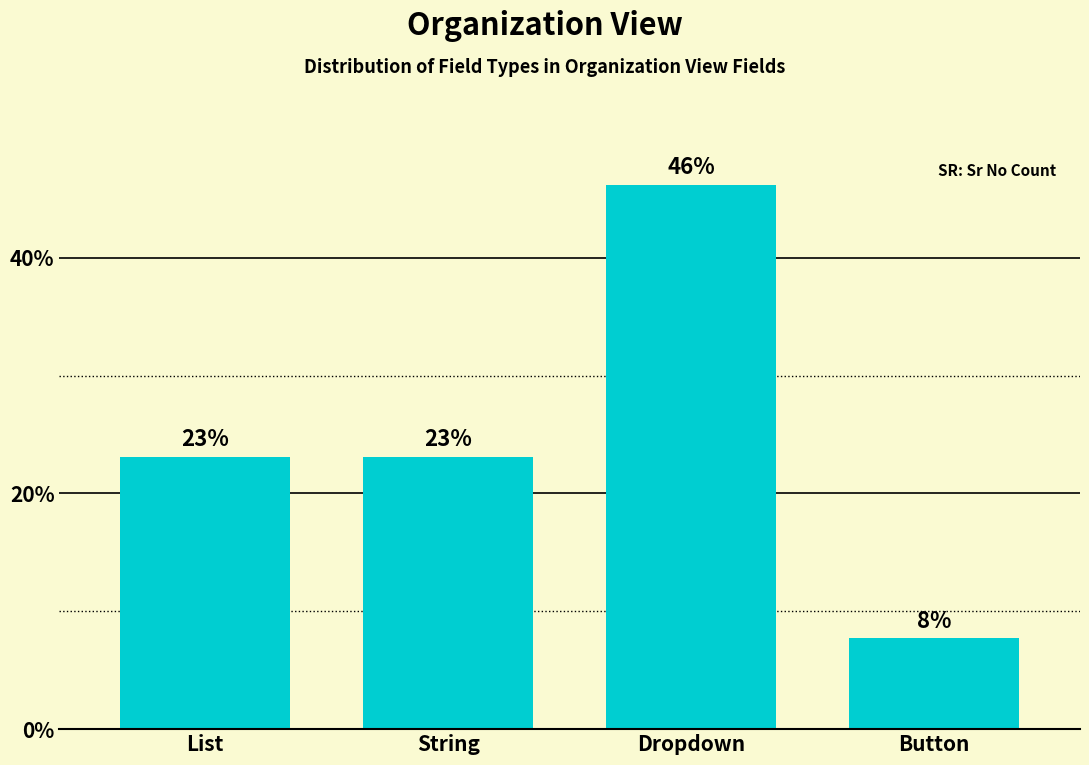

What is the smallest value displayed?

7.7